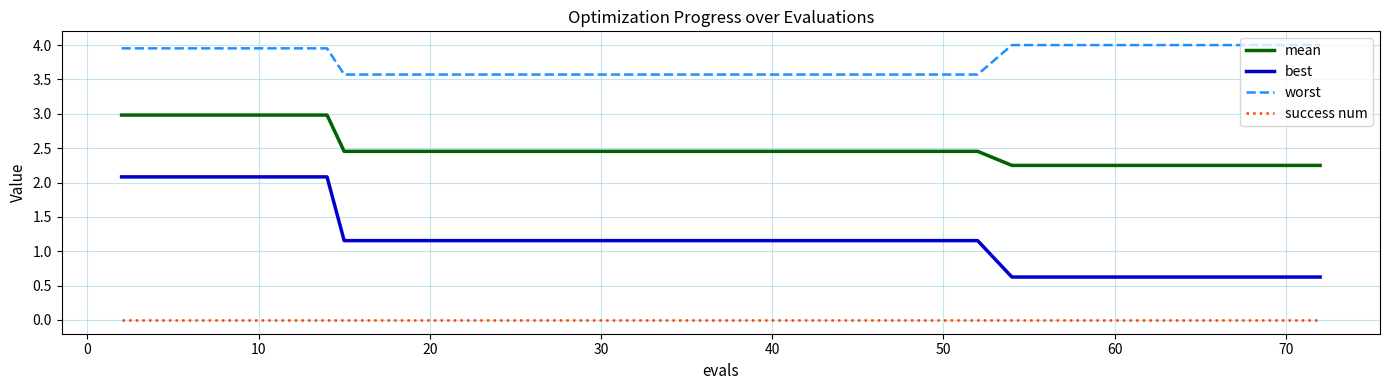

Which series has the largest total across all categories?

worst